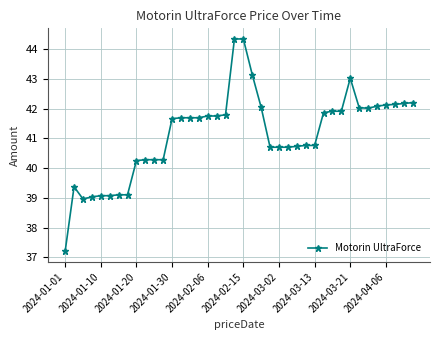

What is the maximum value shown in the chart?

44.3